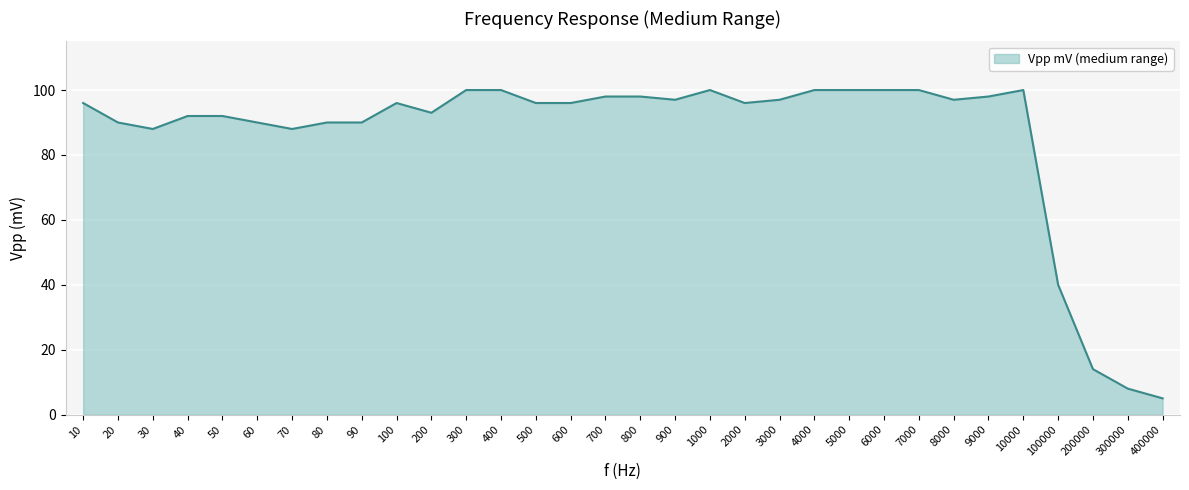

What is the difference between the values at 400000 and 500?

91